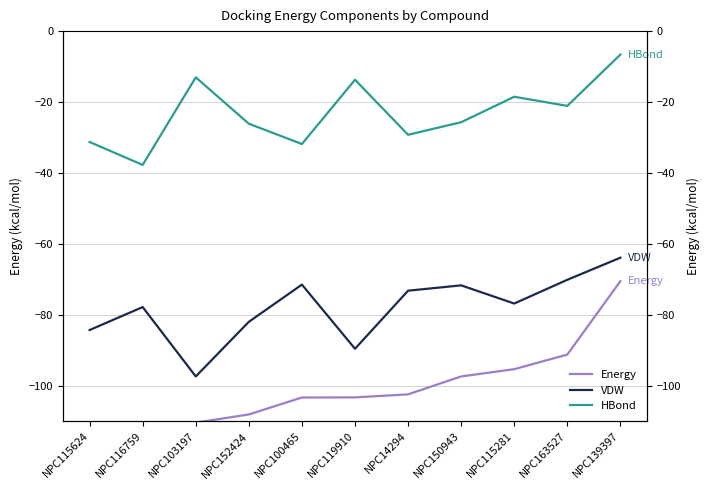

Which category has the lowest value in the Energy series?

NPC115624